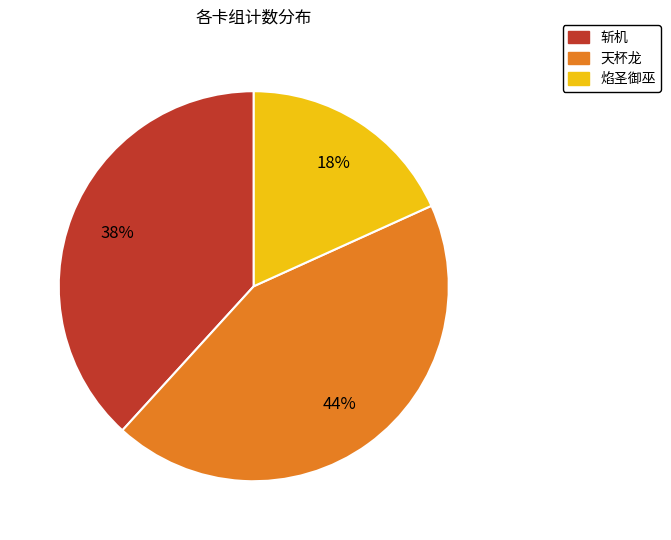

To the nearest percent, what is the combined percentage of 天杯龙 and 斩机?

82%